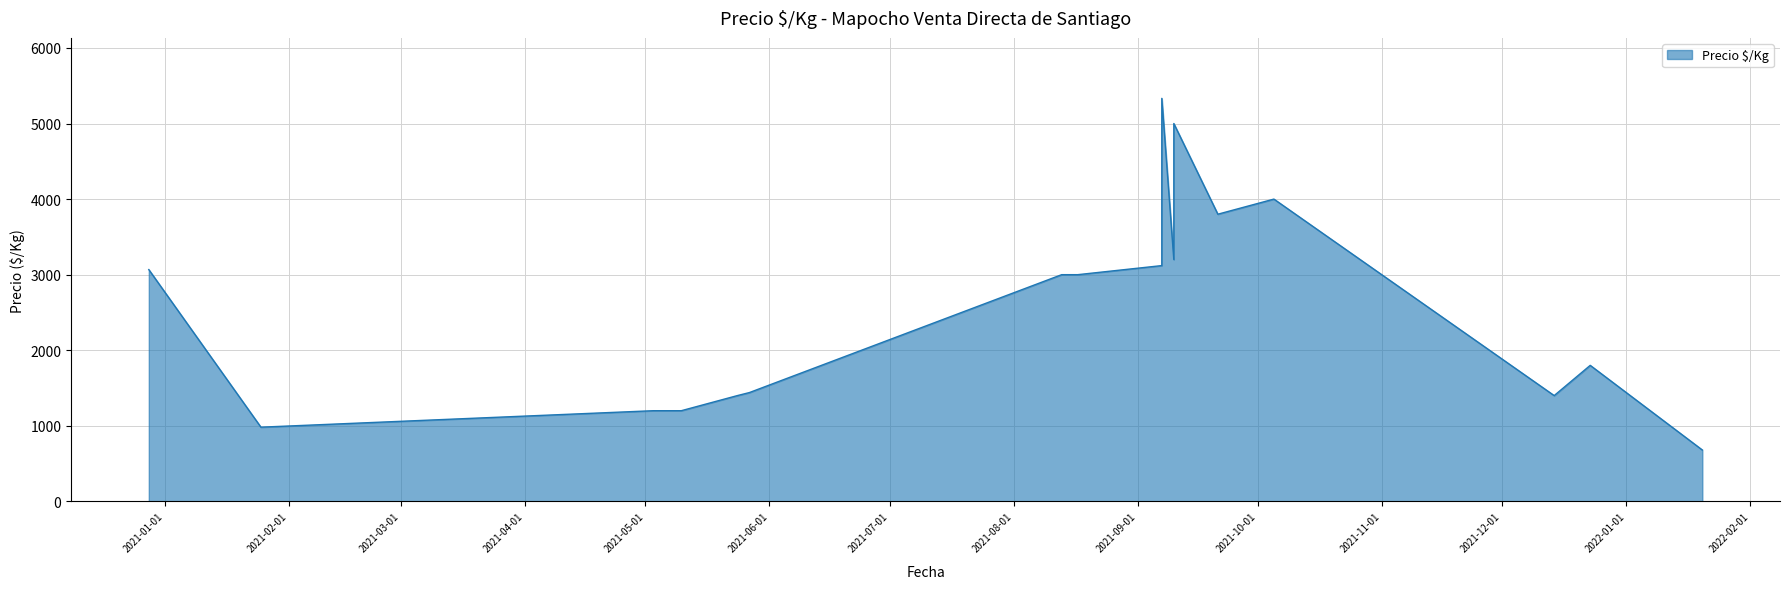

Which category has the lowest value across all series?

2022-01-20